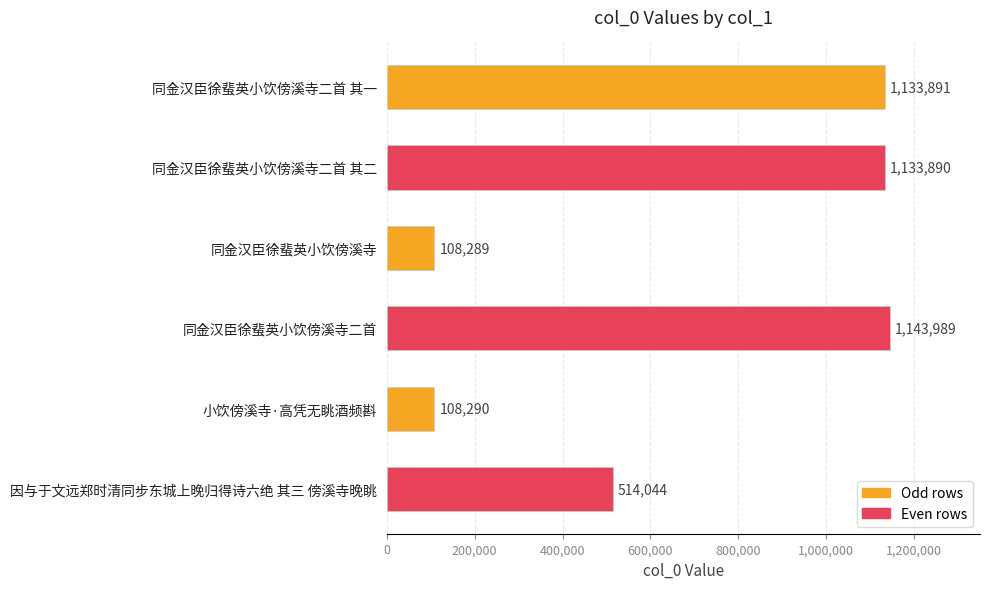

Are the bars grouped side by side (vs. stacked)?

No